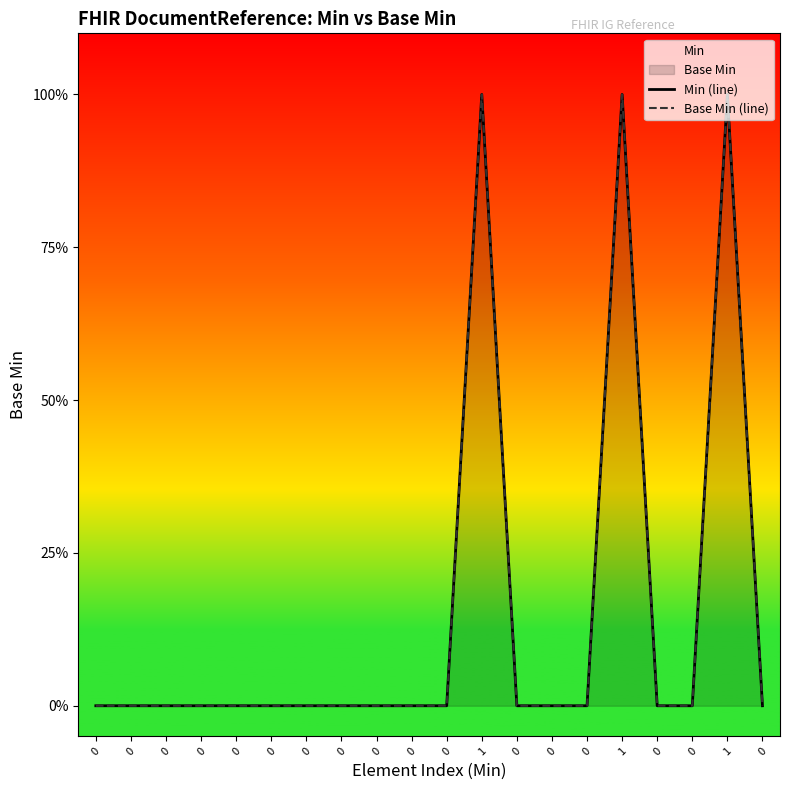

True or false: Min (line) has more than 0 interior local peaks.

True